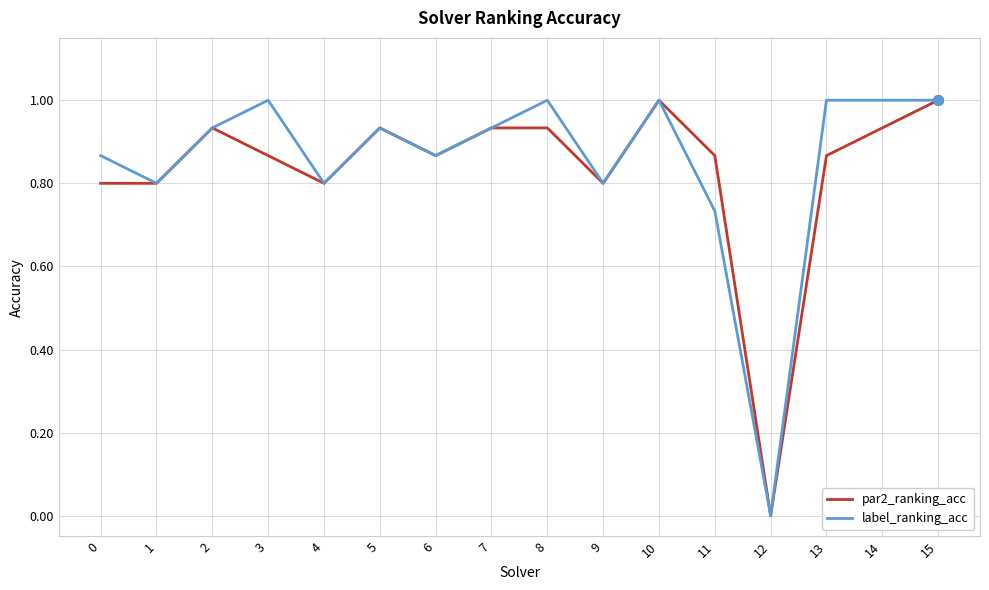

What are all the series names shown in the legend?

par2_ranking_acc, label_ranking_acc